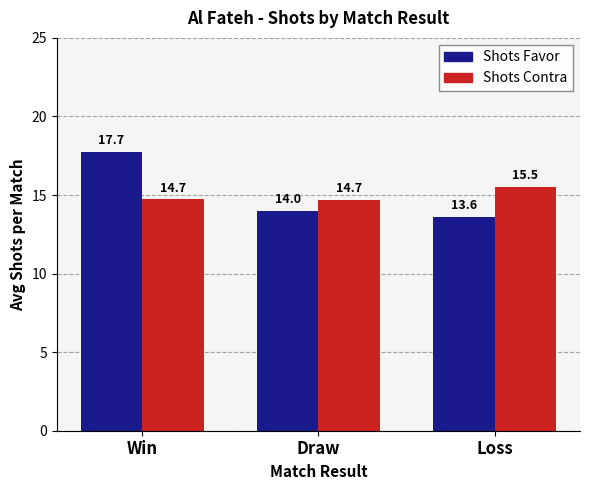

How many series are shown in this chart?

2